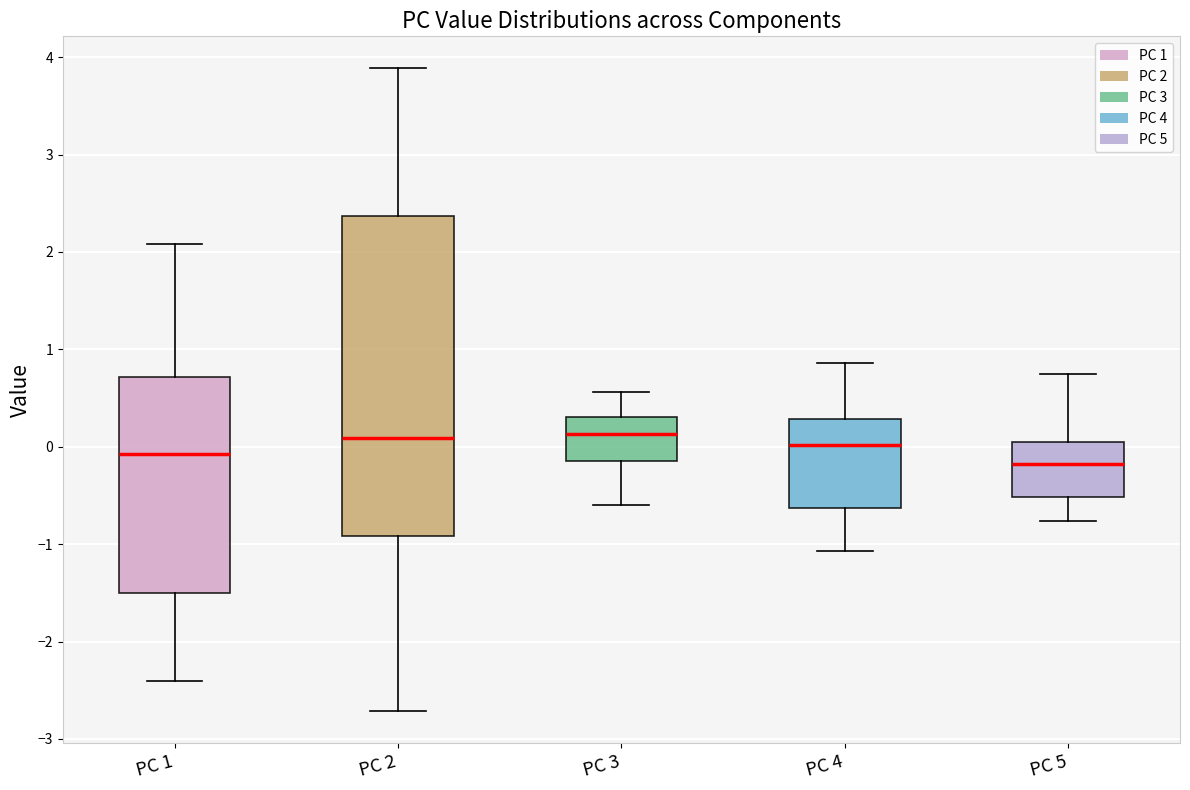

Reading left to right, read every box against the y-axis: the position of its median line, the range the box covers, and the ends of its whiskers. The values are not printed on the chart, so give them approximately, as read against the axis.

PC 1: median -0.1, box -1.5 to 0.7, whiskers -2.4 to 2.1
PC 2: median 0.1, box -0.9 to 2.4, whiskers -2.7 to 3.9
PC 3: median 0.1, box -0.1 to 0.3, whiskers -0.6 to 0.6
PC 4: median 0.0, box -0.6 to 0.3, whiskers -1.1 to 0.9
PC 5: median -0.2, box -0.5 to 0.0, whiskers -0.8 to 0.7